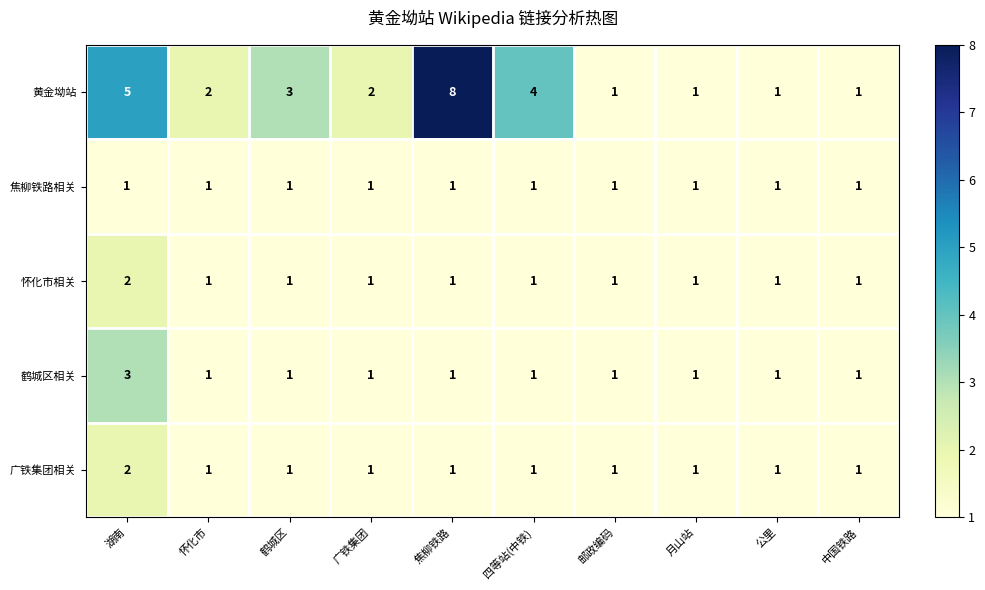

What is the greatest value displayed?

8